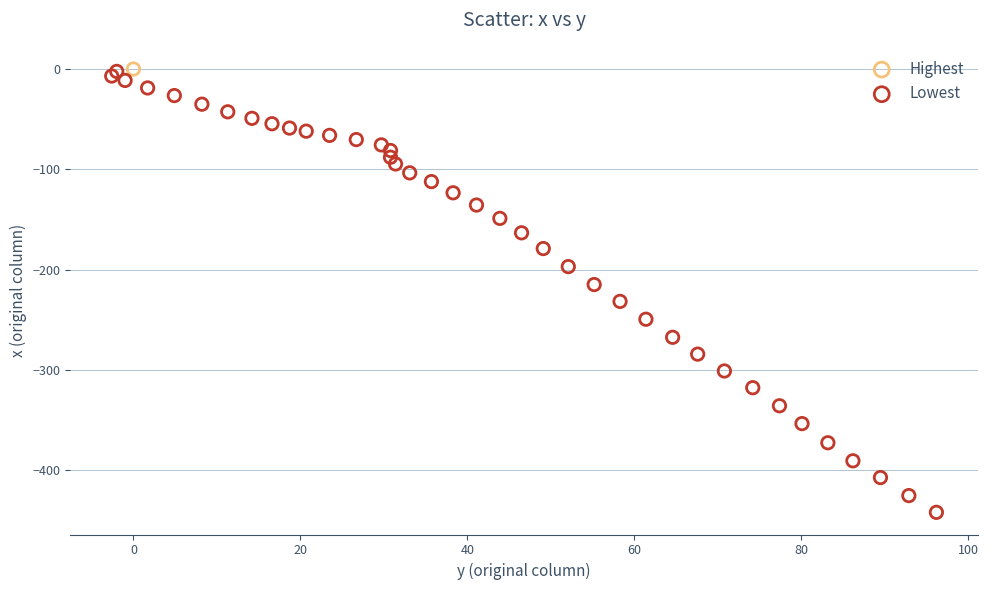

What are all the series names shown in the legend?

Highest, Lowest